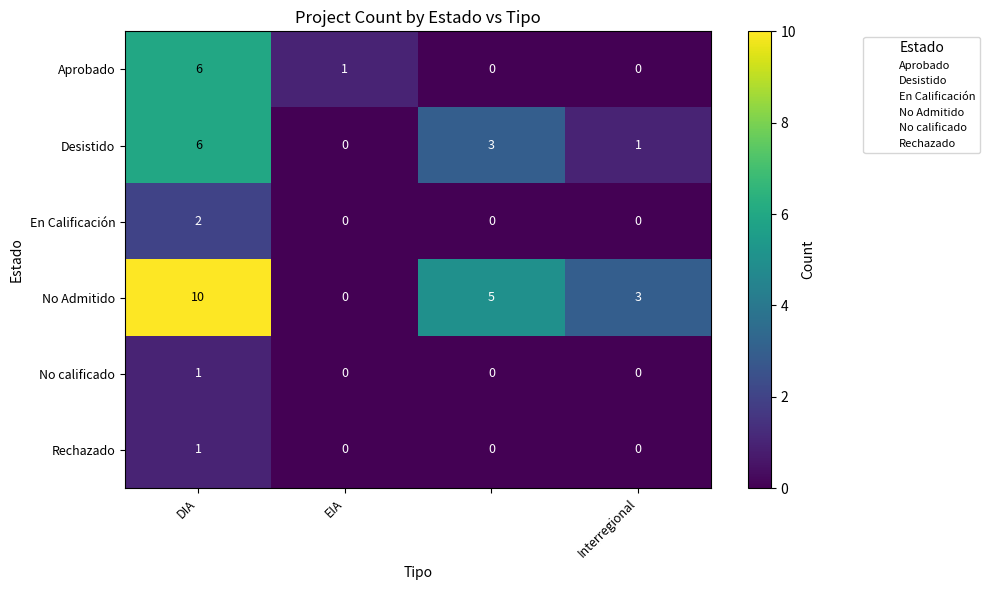

Which series has the largest range (max minus min)?

No Admitido